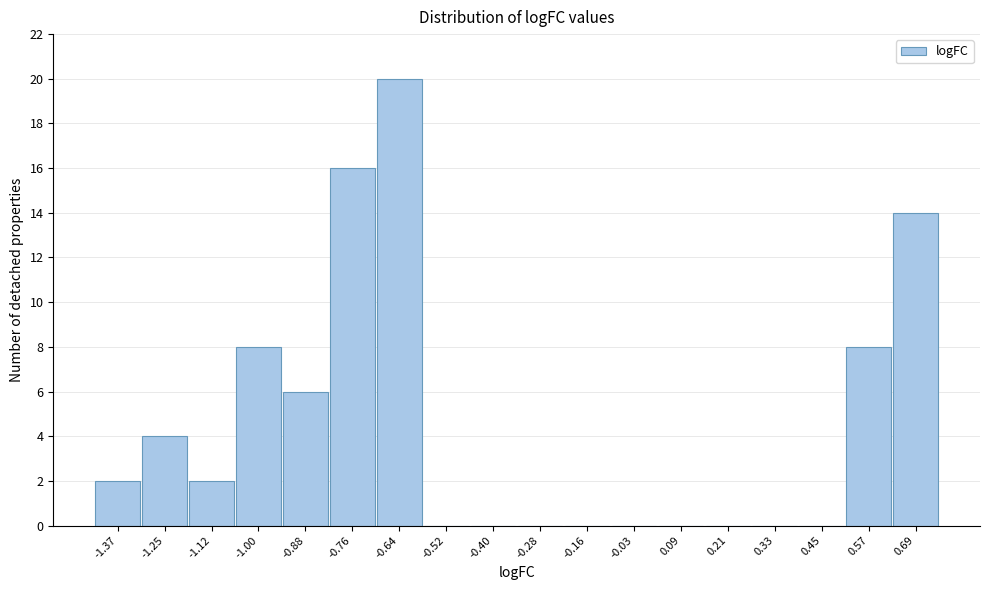

Reading left to right, transcribe all the data shown in this chart.

-1.37=2	-1.25=4	-1.12=2	-1.00=8	-0.88=6	-0.76=16	-0.64=20	-0.52=0	-0.40=0	-0.28=0	-0.16=0	-0.03=0	0.09=0	0.21=0	0.33=0	0.45=0	0.57=8	0.69=14